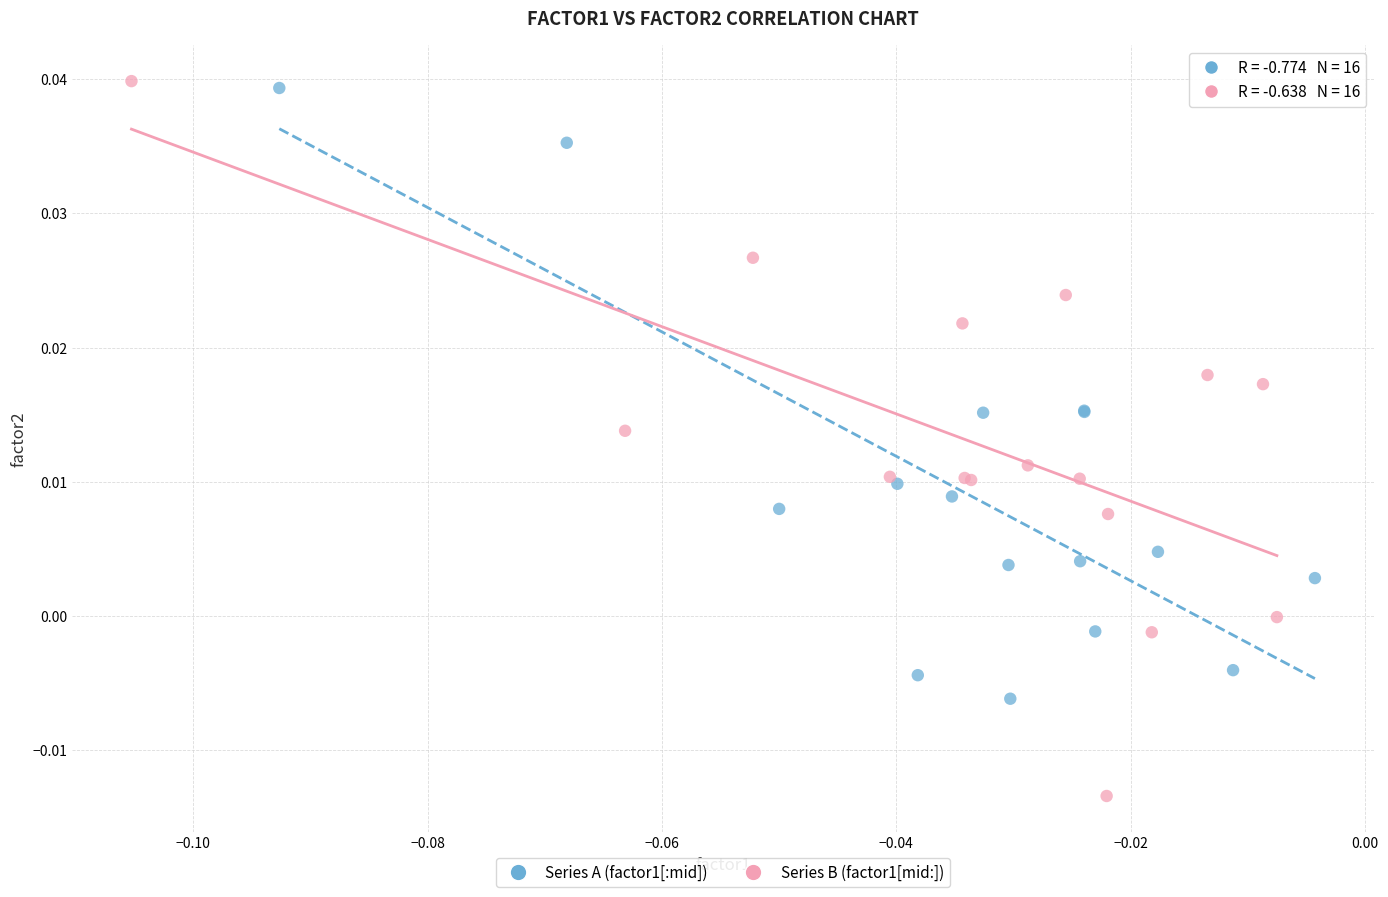

Which series has the widest spread of Y values?

Series B (factor1[mid:])